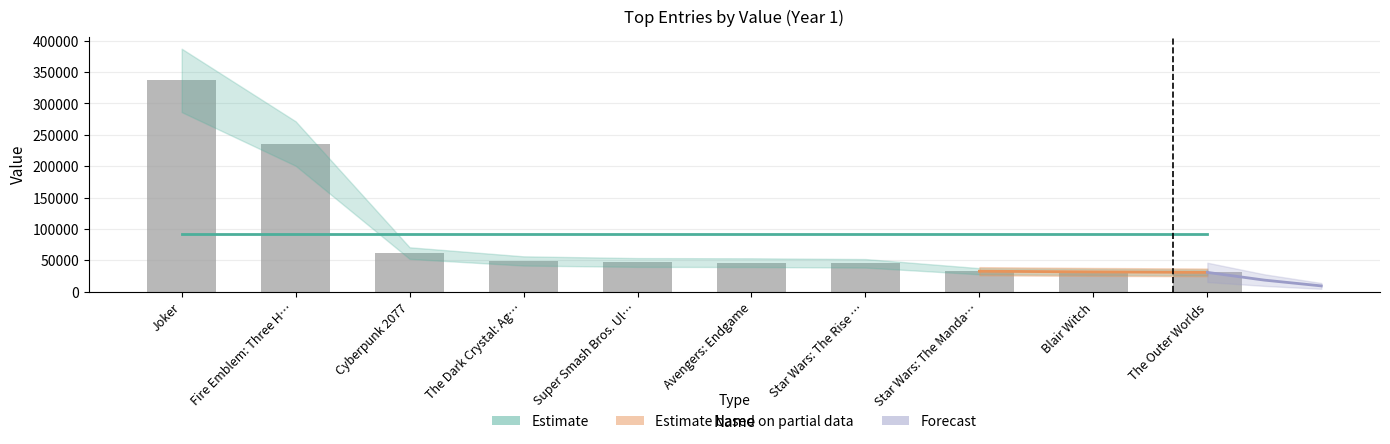

What is the minimum value shown in the chart?

30792